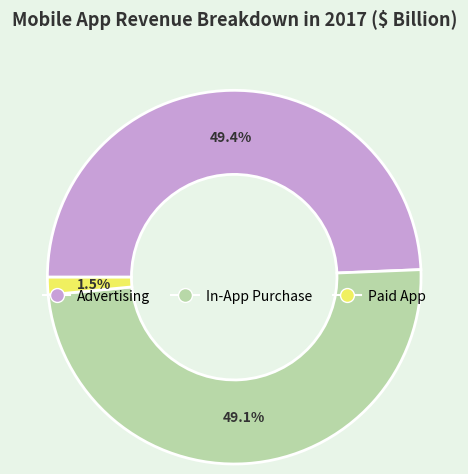

What percentage is NOT represented by Paid App?

98.5%